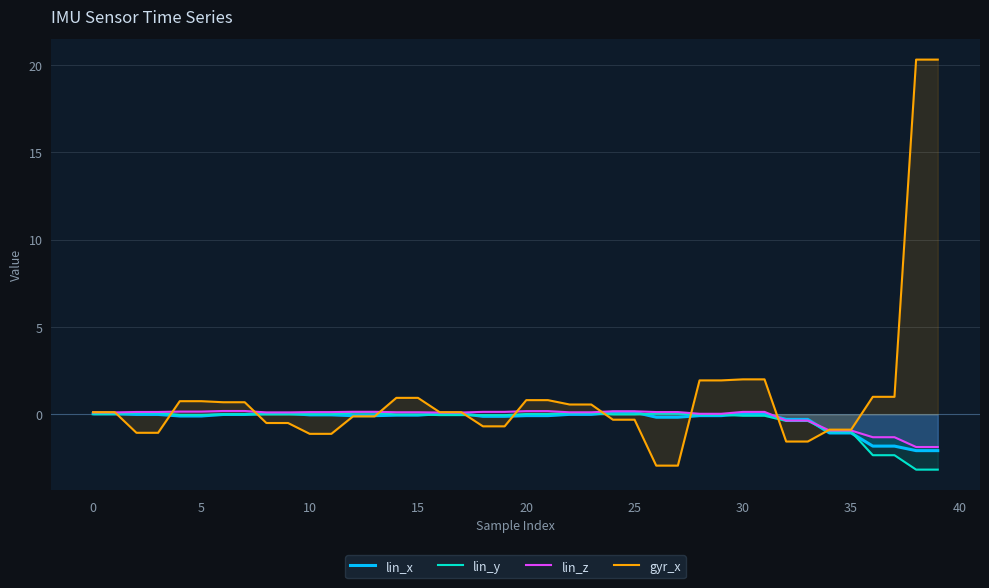

At which label is lin_z closest to 0?

28